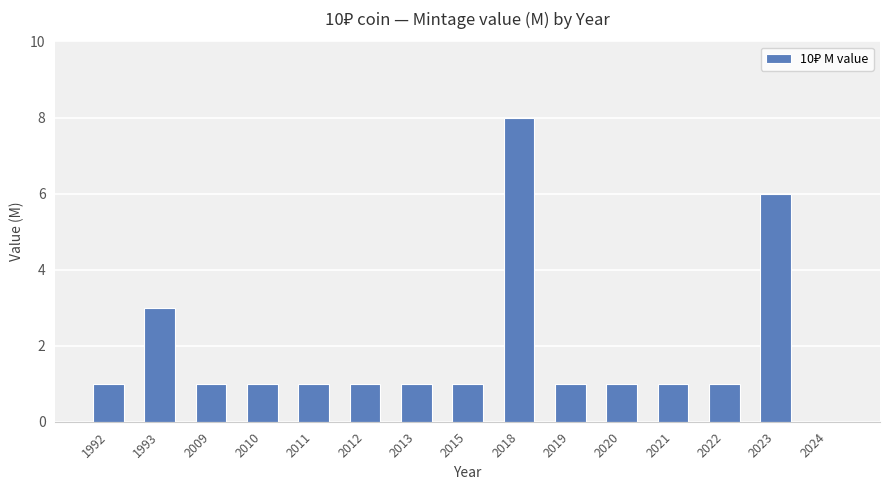

What is the maximum value shown in the chart?

8